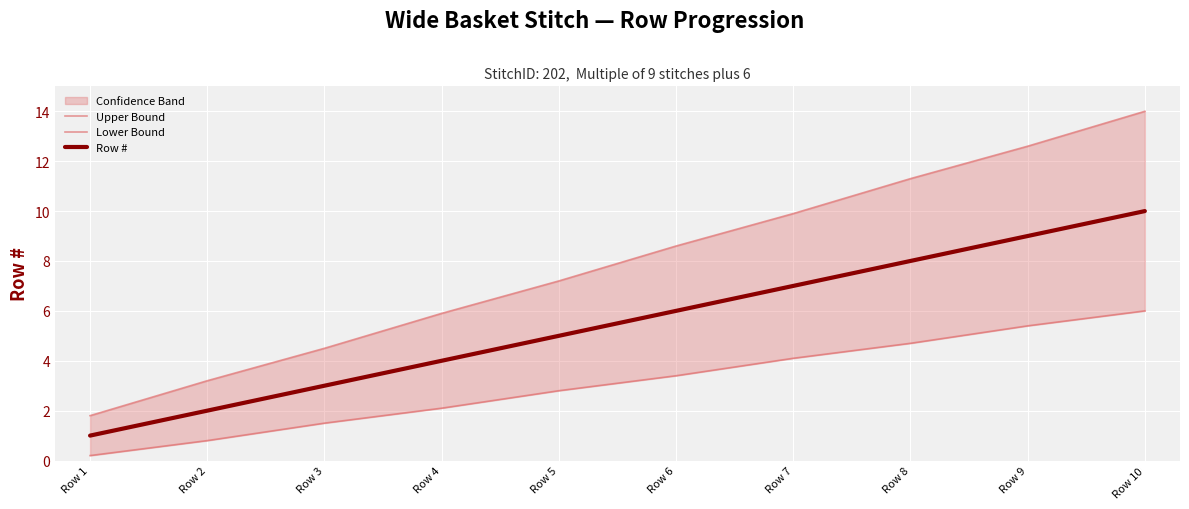

What is the sum of all Row # values?

55